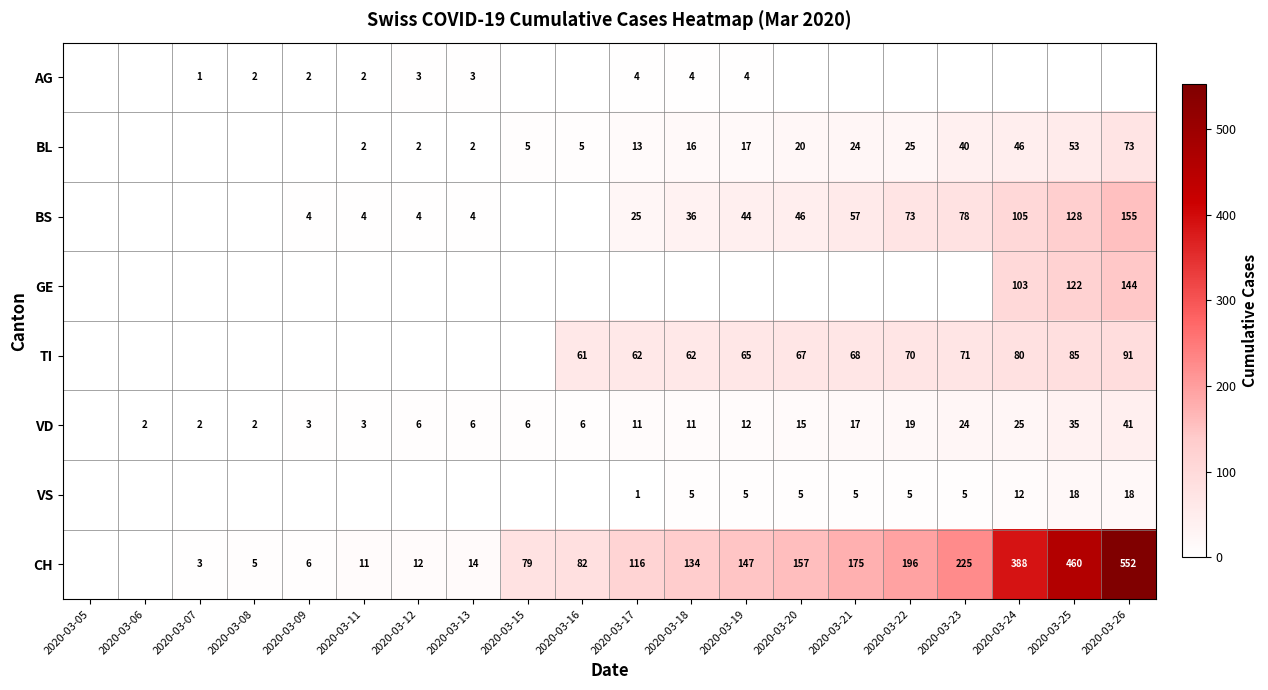

What is the maximum value shown in the chart?

552